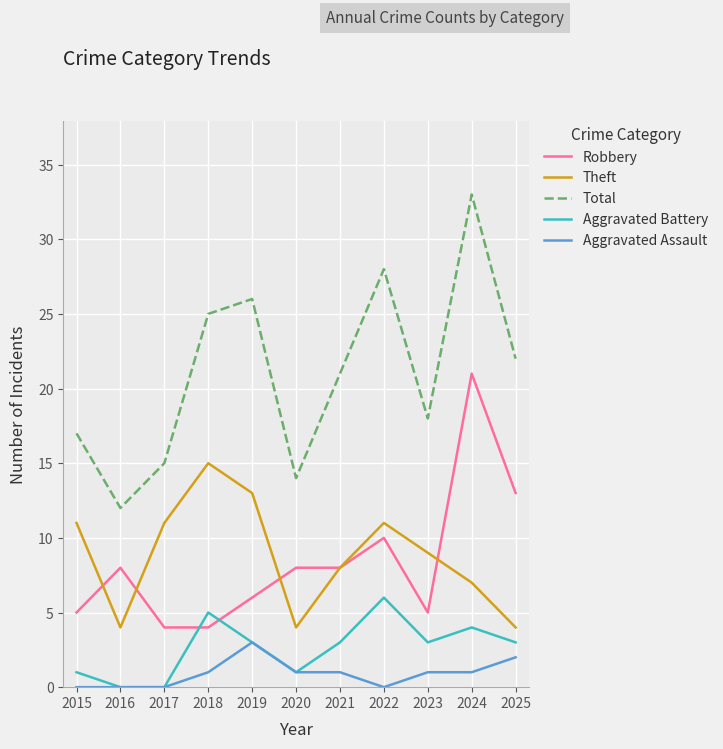

True or false: Theft and Aggravated Assault cross at least once.

False